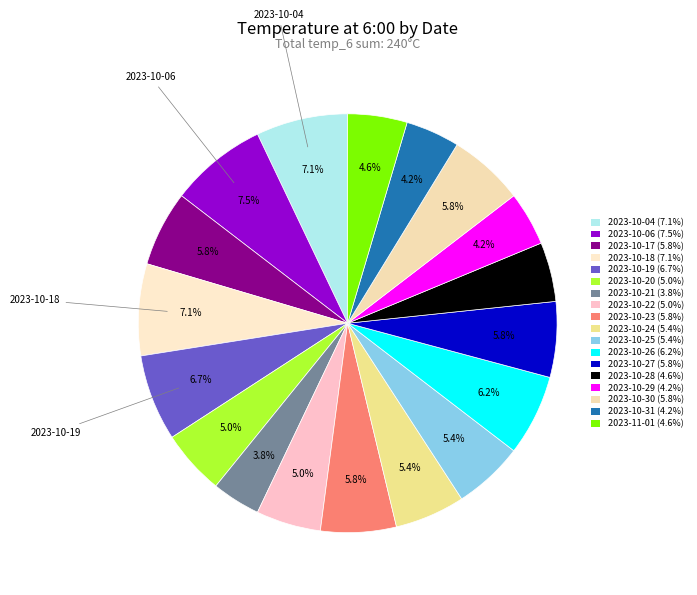

Count the number of slices in the pie.

18